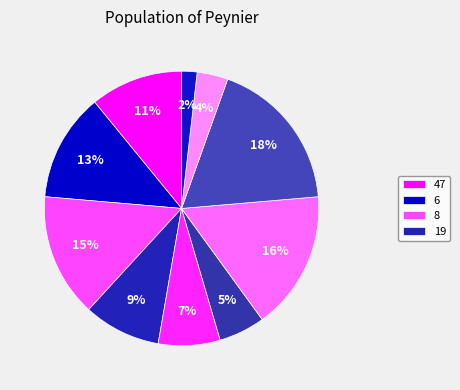

Count the number of slices in the pie.

10